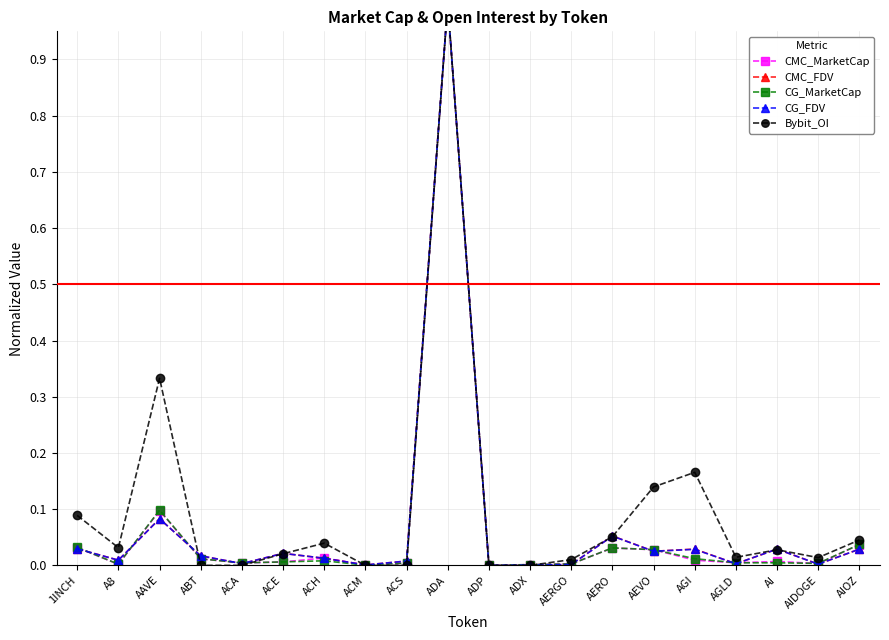

Does the chart display data point markers on the line(s)?

Yes